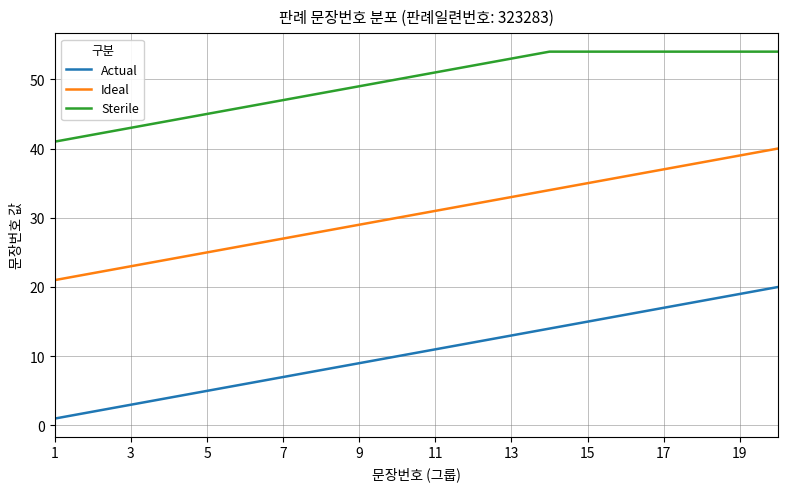

What is the lowest value of the Ideal series?

21